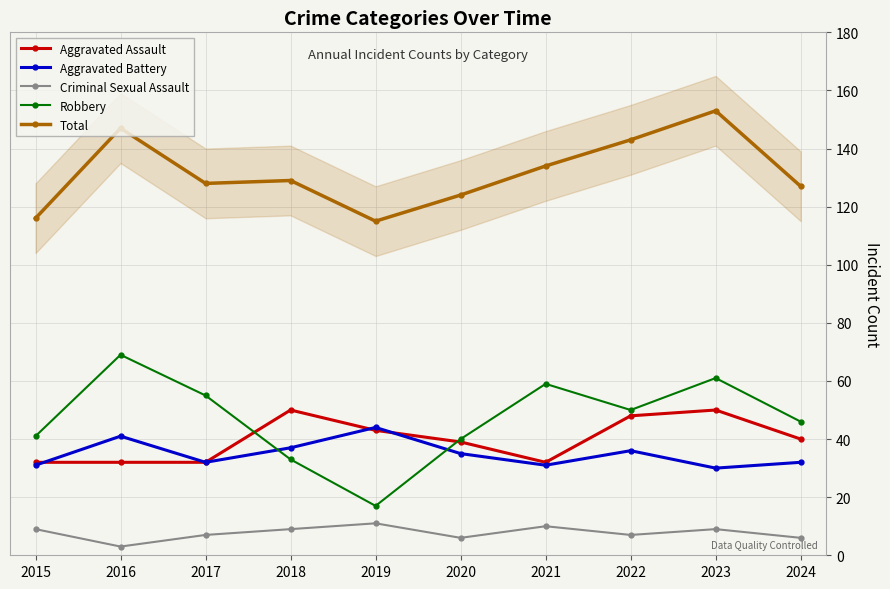

True or false: Criminal Sexual Assault and Aggravated Battery intersect in this chart.

False